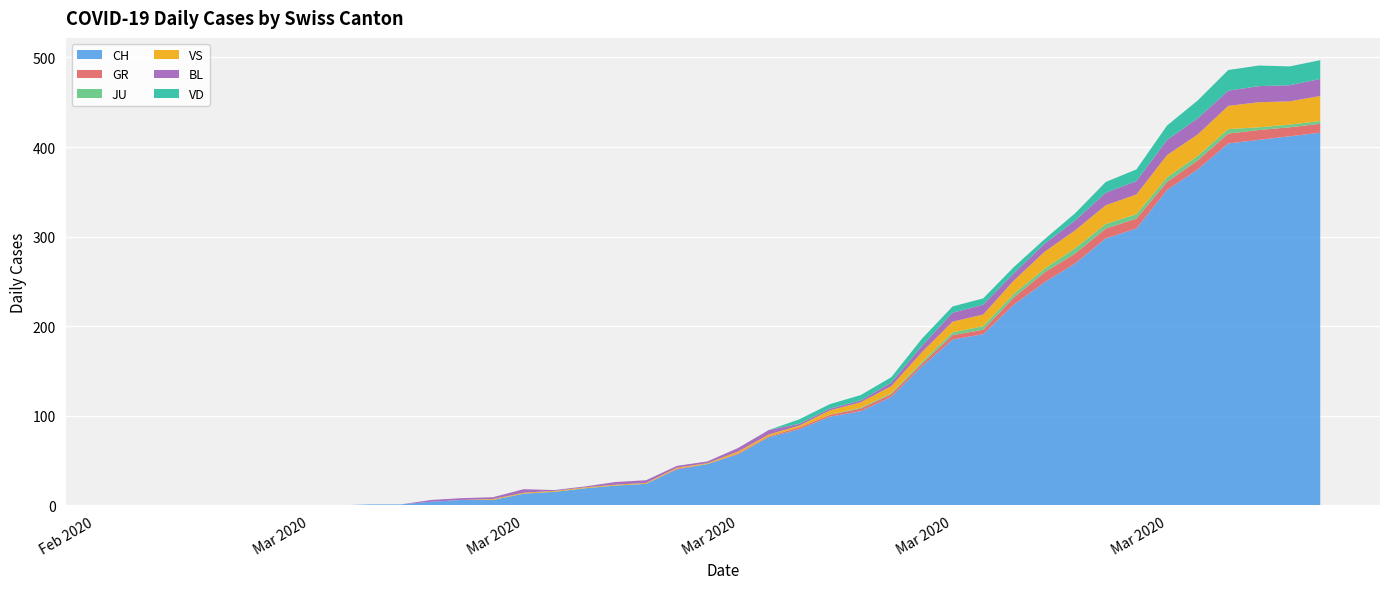

Reading left to right, list all the values displayed in this chart.

CH: 0=0	1=0	2=0	3=0	4=0	5=0	6=0	7=0	8=1	9=1	10=4	11=6	12=6	13=13	14=15	15=19	16=22	17=24	18=40	19=46	20=57	21=76	22=85	23=99	24=105	25=121	26=155	27=185	28=191	29=224	30=249	31=270	32=298	33=309	34=352	35=375	36=404	37=408	38=412	39=416
GR: 0=0	1=0	2=0	3=0	4=0	5=0	6=0	7=0	8=0	9=0	10=0	11=0	12=0	13=0	14=0	15=0	16=0	17=0	18=1	19=0	20=1	21=1	22=2	23=2	24=3	25=3	26=3	27=5	28=5	29=8	30=11	31=11	32=11	33=11	34=9	35=10	36=11	37=11	38=10	39=10
JU: 0=0	1=0	2=0	3=0	4=0	5=0	6=0	7=0	8=0	9=0	10=0	11=0	12=0	13=0	14=0	15=0	16=0	17=0	18=0	19=0	20=0	21=0	22=0	23=0	24=1	25=1	26=2	27=3	28=4	29=4	30=4	31=6	32=5	33=5	34=5	35=5	36=5	37=3	38=3	39=3
VS: 0=0	1=0	2=0	3=0	4=0	5=0	6=0	7=0	8=0	9=0	10=0	11=0	12=1	13=1	14=1	15=1	16=1	17=1	18=1	19=1	20=2	21=2	22=2	23=5	24=6	25=8	26=11	27=12	28=13	29=15	30=19	31=20	32=21	33=22	34=25	35=24	36=26	37=28	38=26	39=28
BL: 0=0	1=0	2=0	3=0	4=0	5=0	6=0	7=0	8=0	9=0	10=2	11=2	12=2	13=4	14=1	15=1	16=3	17=3	18=2	19=2	20=4	21=5	22=2	23=2	24=2	25=4	26=7	27=10	28=11	29=8	30=9	31=11	32=14	33=15	34=17	35=18	36=17	37=18	38=18	39=19
VD: 0=0	1=0	2=0	3=0	4=0	5=0	6=0	7=0	8=0	9=0	10=0	11=0	12=0	13=0	14=0	15=0	16=0	17=0	18=0	19=0	20=0	21=0	22=5	23=5	24=6	25=6	26=8	27=7	28=7	29=7	30=5	31=8	32=12	33=13	34=16	35=20	36=23	37=23	38=21	39=21